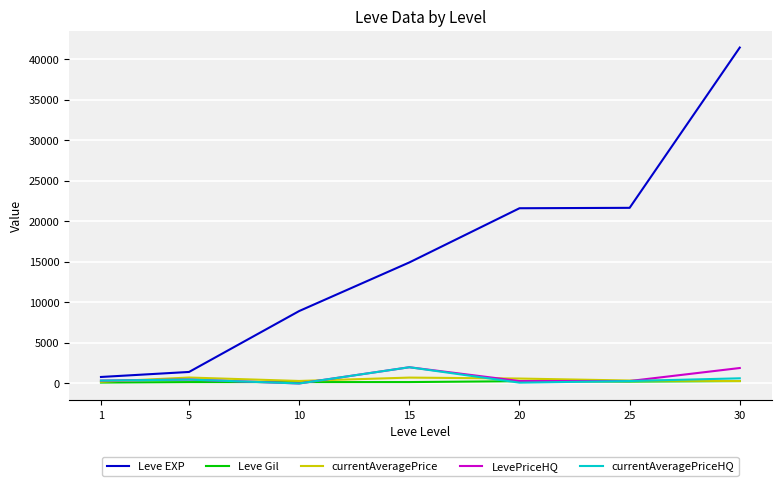

What is the difference between the maximum and minimum values in the currentAveragePriceHQ series?

2000.0